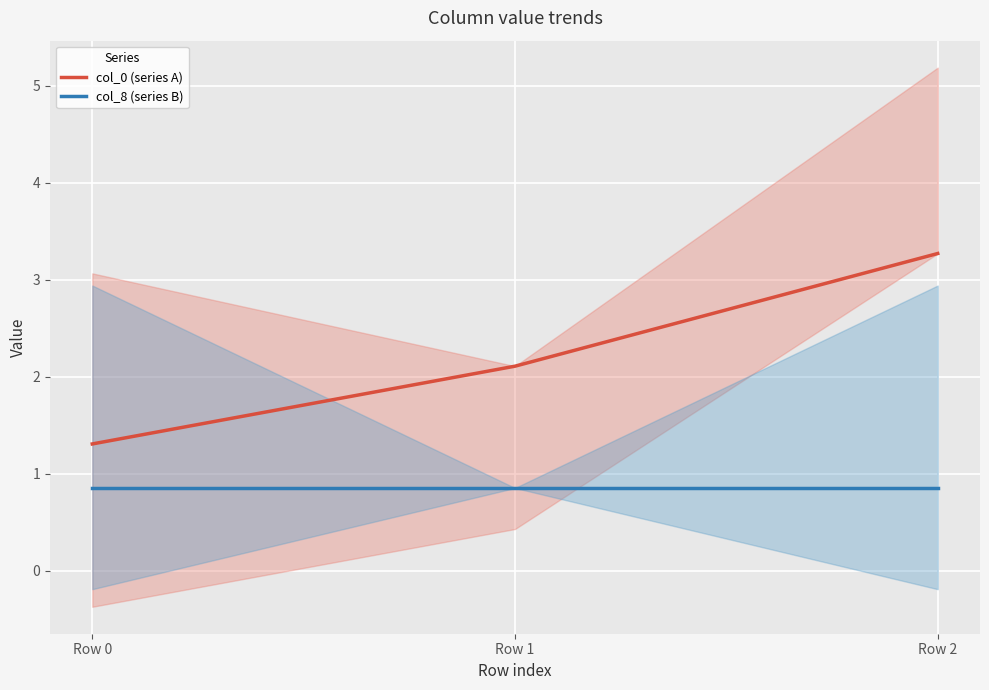

Count the number of categories in the chart.

3